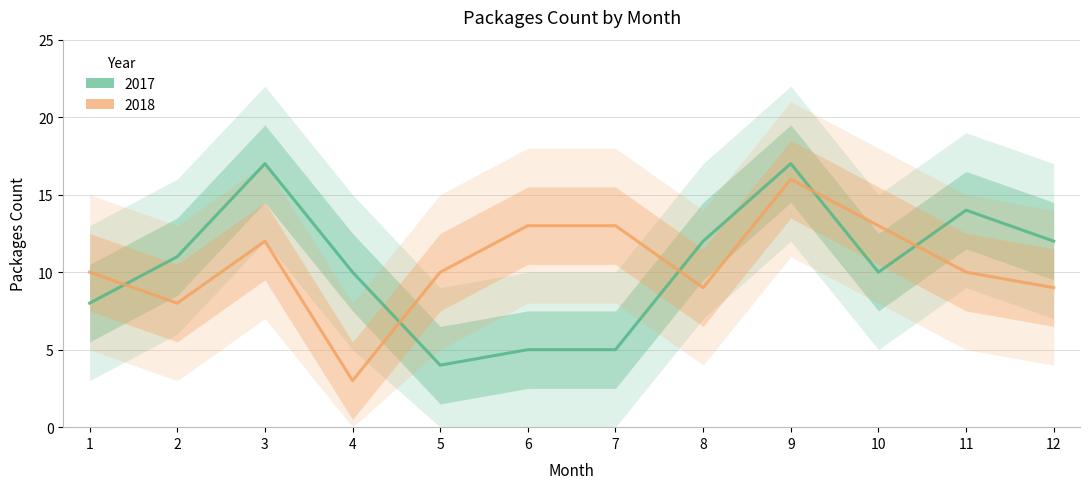

What is the total value across all series at 5?

14